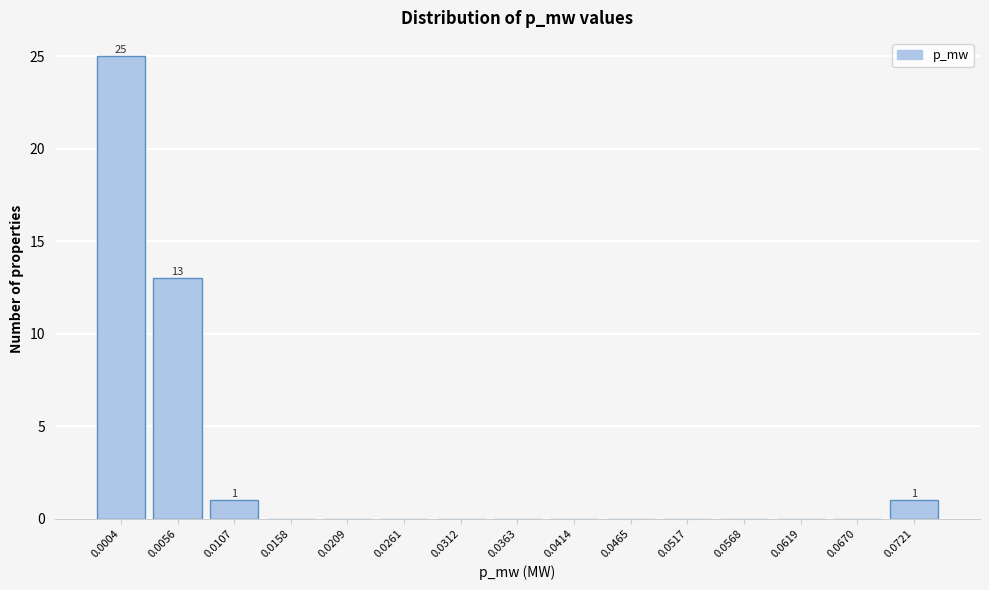

Reading left to right, list all the values displayed in this chart.

0.0004=25	0.0056=13	0.0107=1	0.0158=0	0.0209=0	0.0261=0	0.0312=0	0.0363=0	0.0414=0	0.0465=0	0.0517=0	0.0568=0	0.0619=0	0.0670=0	0.0721=1